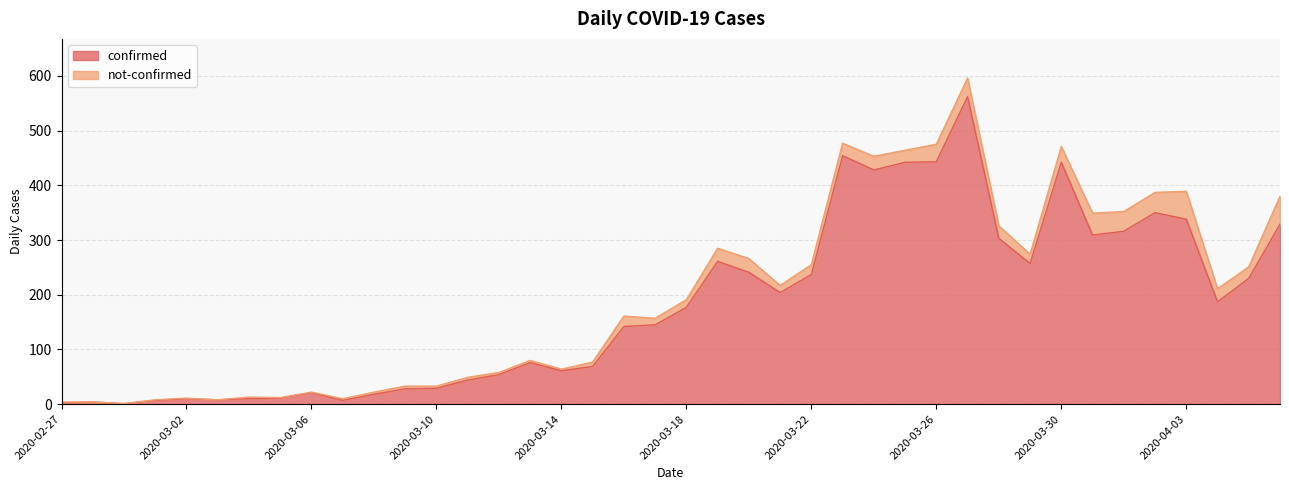

The value at 2020-02-28 is 6. True or false?

False